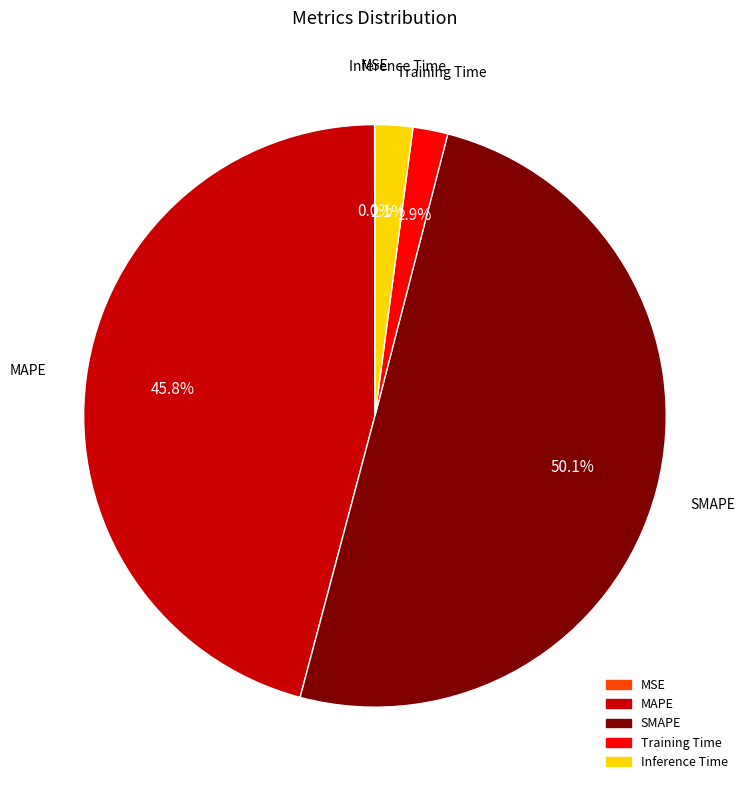

What is the majority slice?

SMAPE